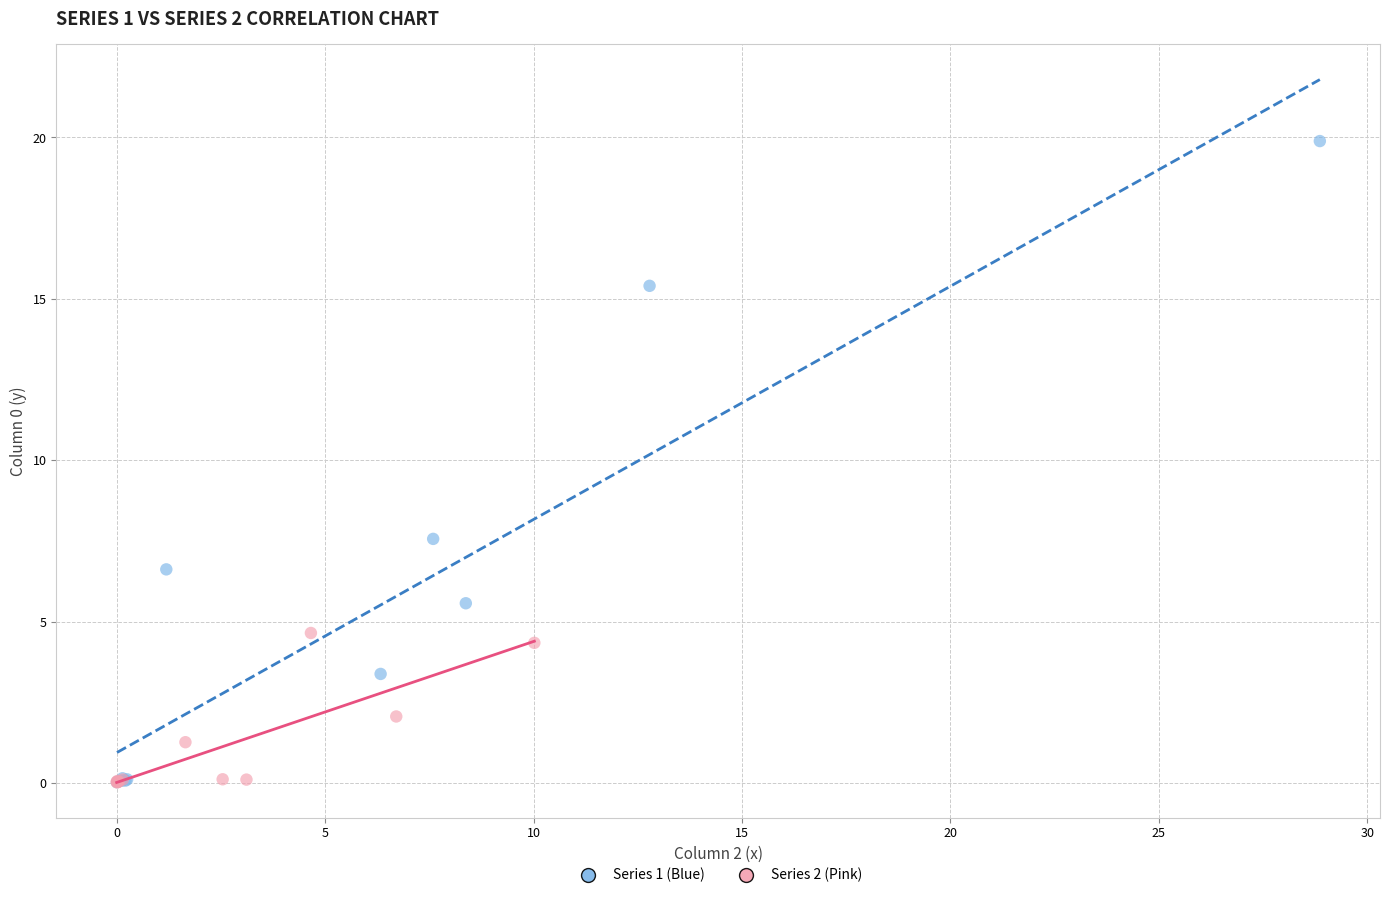

What are all the series names shown in the legend?

Series 1 (Blue), Series 2 (Pink)